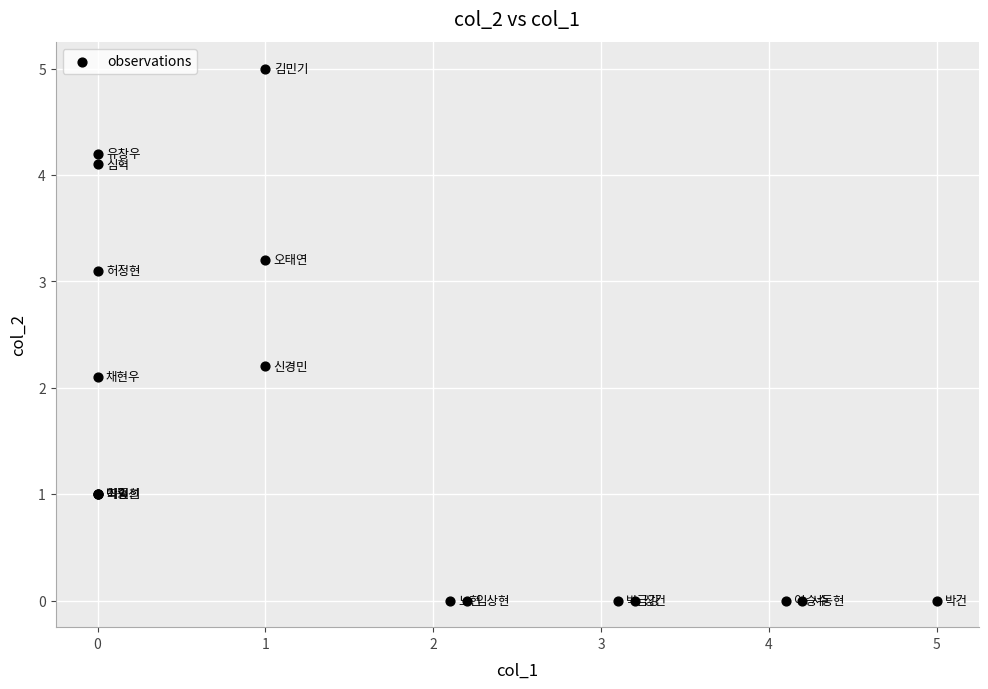

What Y value in the scatter plot is closest to 2?

2.1